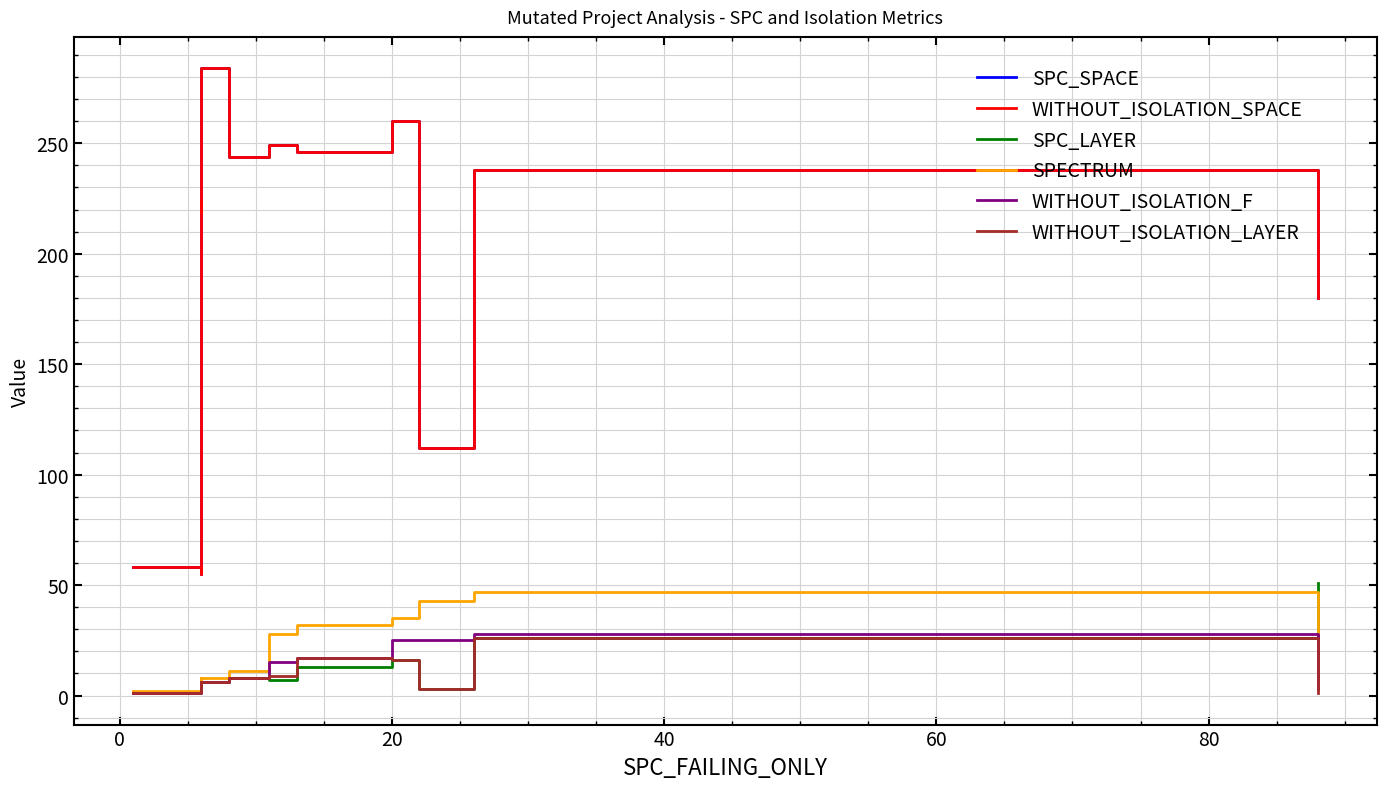

Does the chart display data point markers on the line(s)?

No